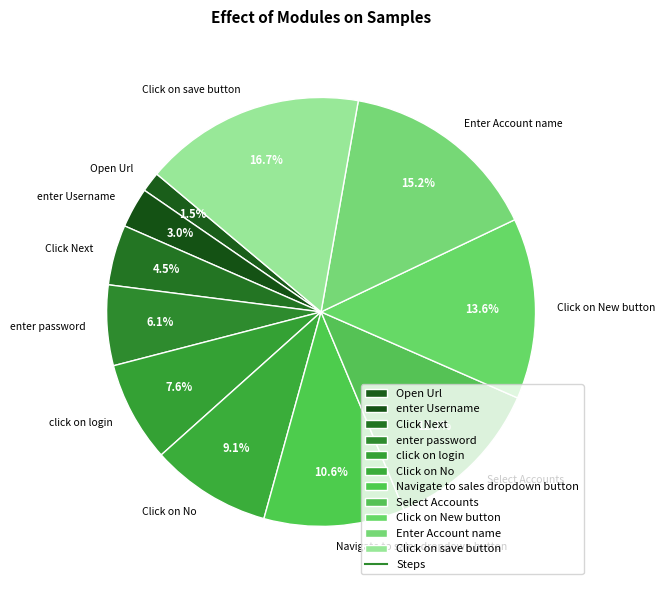

Does click on login account for over 50% of the chart?

No